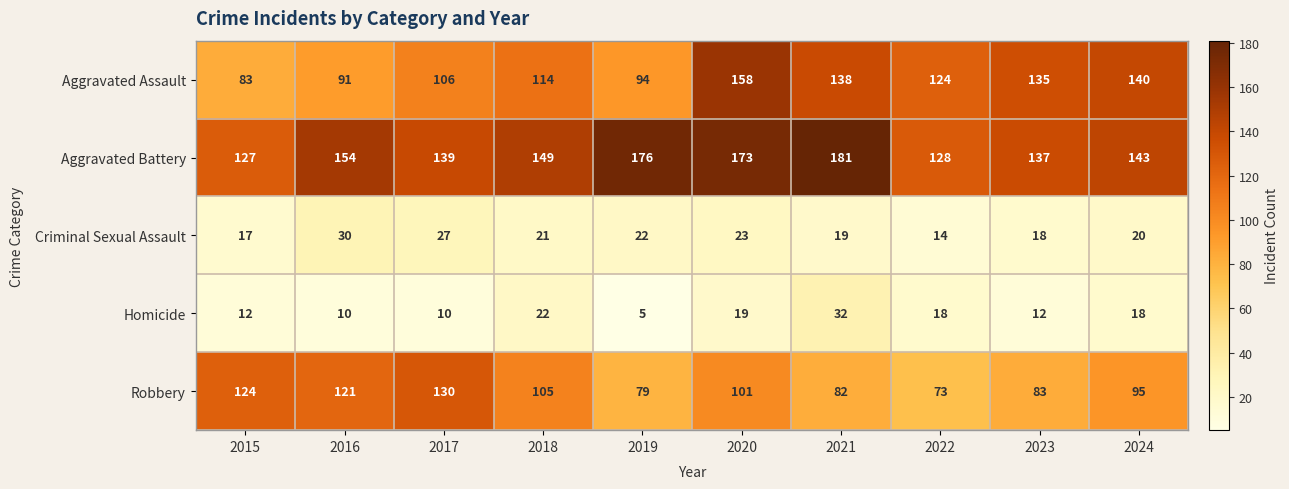

What is the greatest value displayed?

181